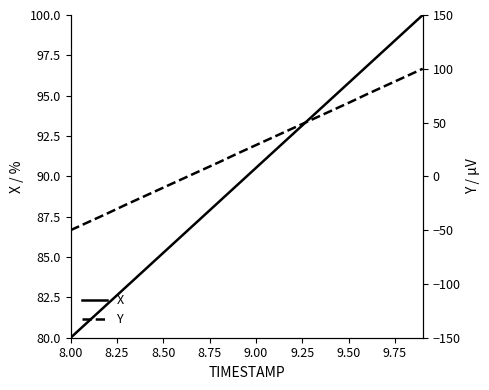

Which series has the largest total across all categories?

X